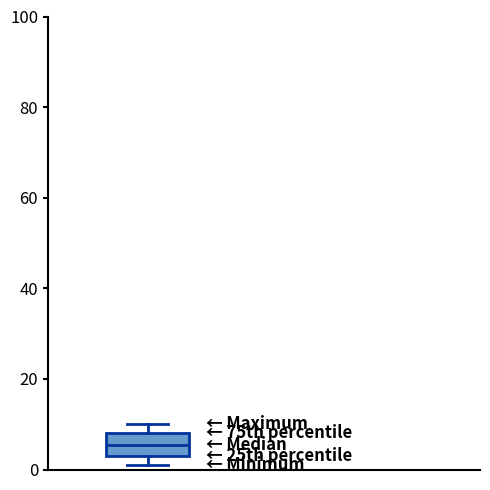

Where does the median line of the box sit on the y-axis? The values are not printed on the chart, so give them approximately, as read against the axis.

6